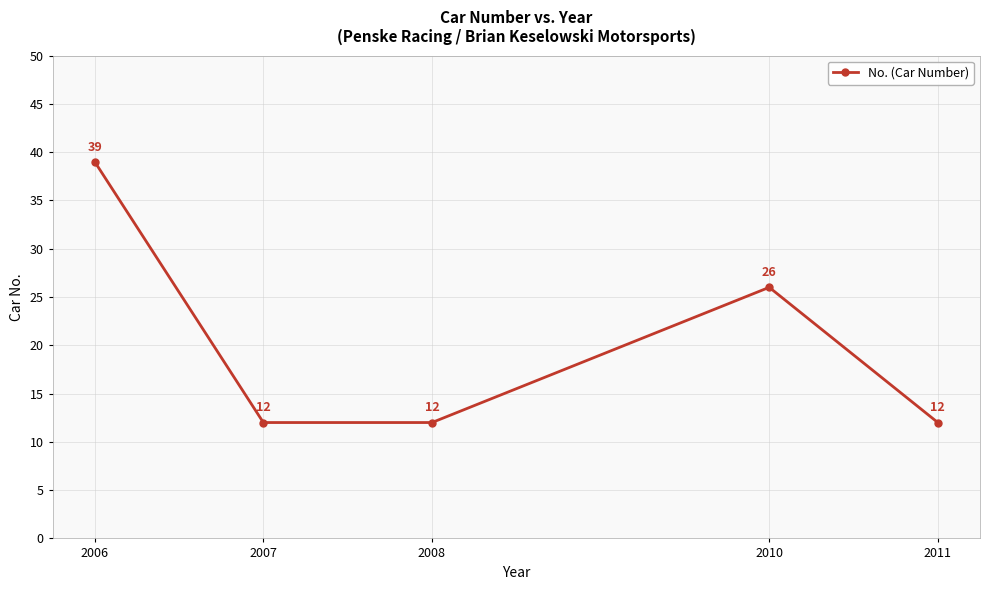

What is the change in value from 2006 to 2008?

-27